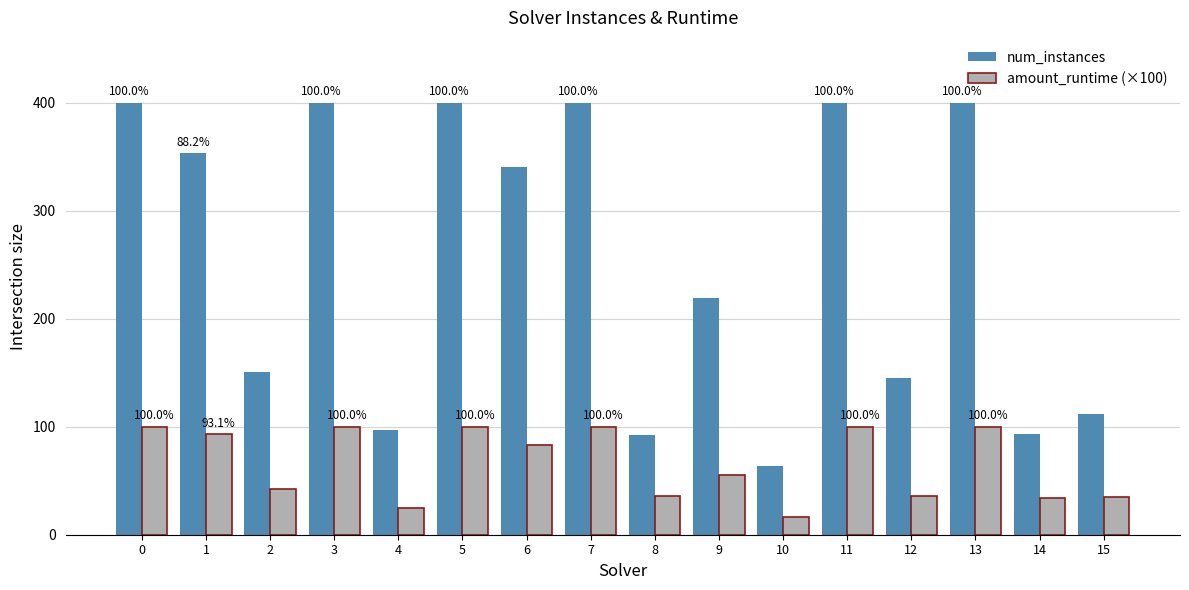

What is the difference between the amount_runtime (×100) values at 9 and 3?

45.0